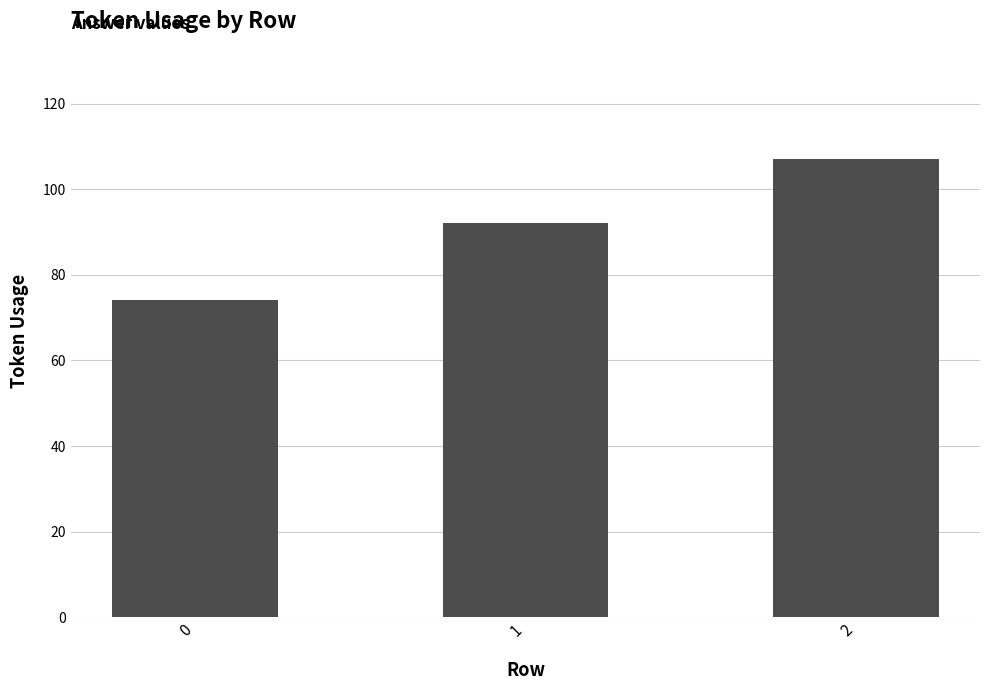

Is it true that the value at 2 is 107?

True